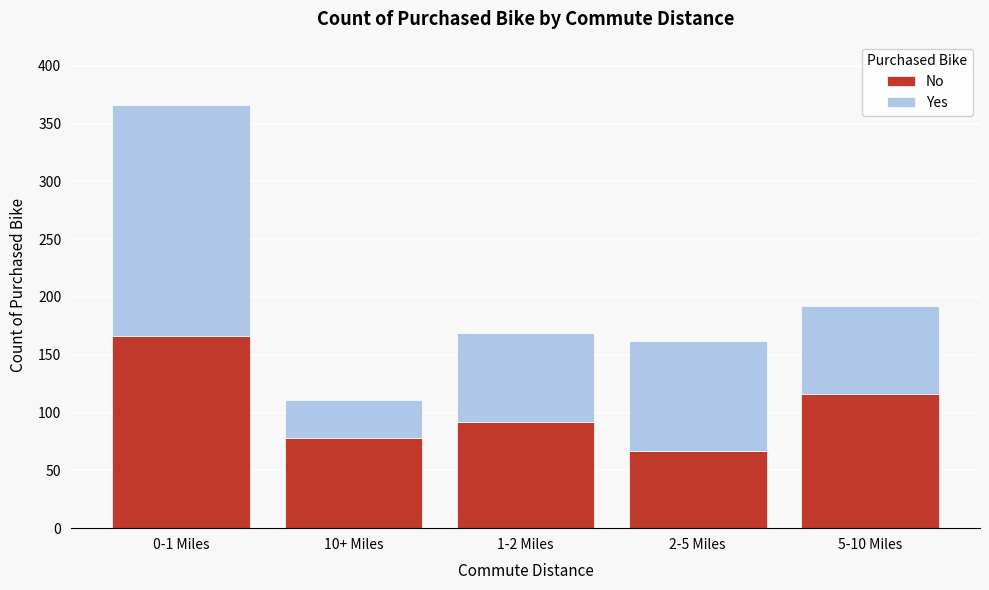

Reading left to right, what are the values for No?

166	78	92	67	116